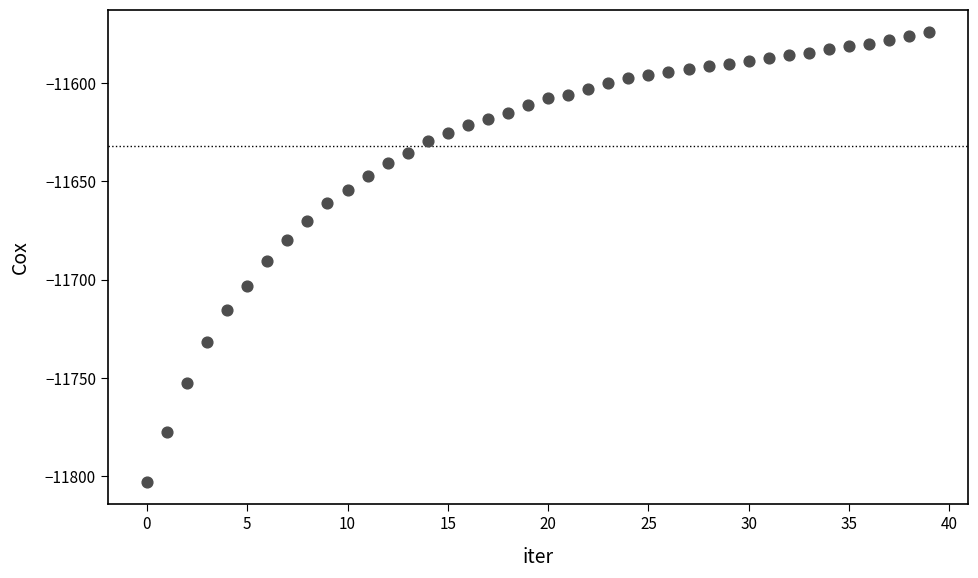

What Y value in the scatter plot is closest to -11688?

-11690.7